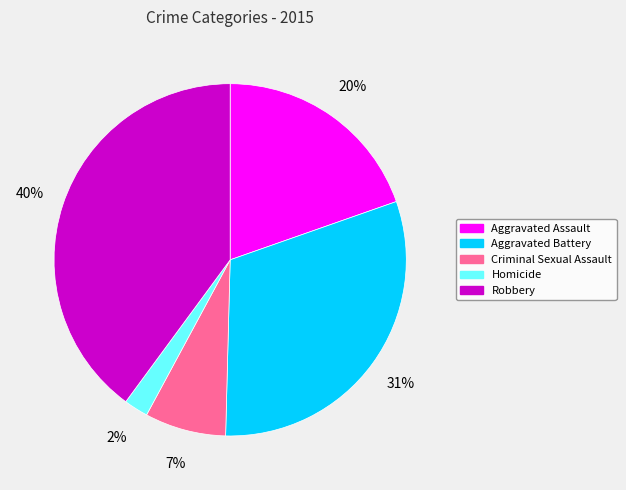

To the nearest percent, what is the average slice percentage?

20%